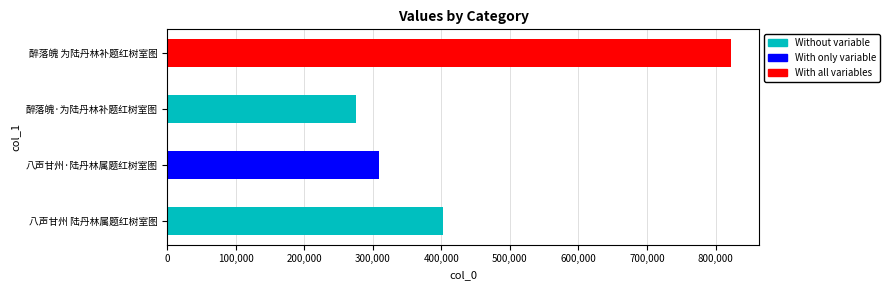

Read the value at 醉落魄 为陆丹林补题红树室图, to the nearest 100.

822200